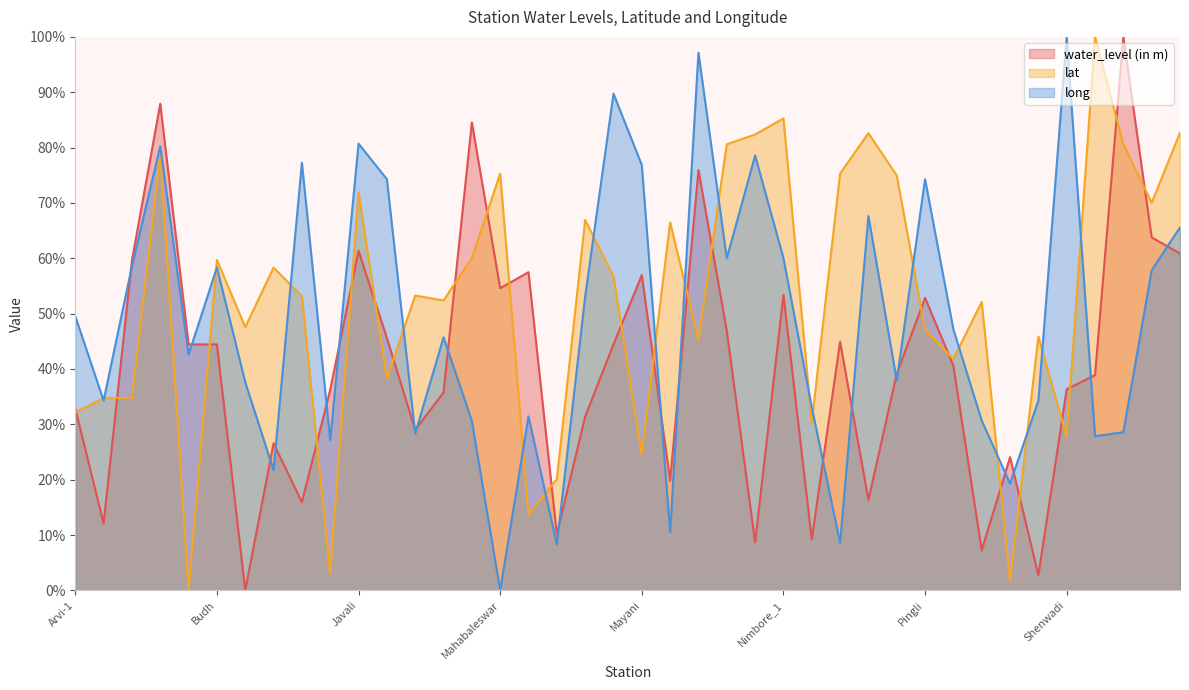

What is the sum of all long values?

1945.4